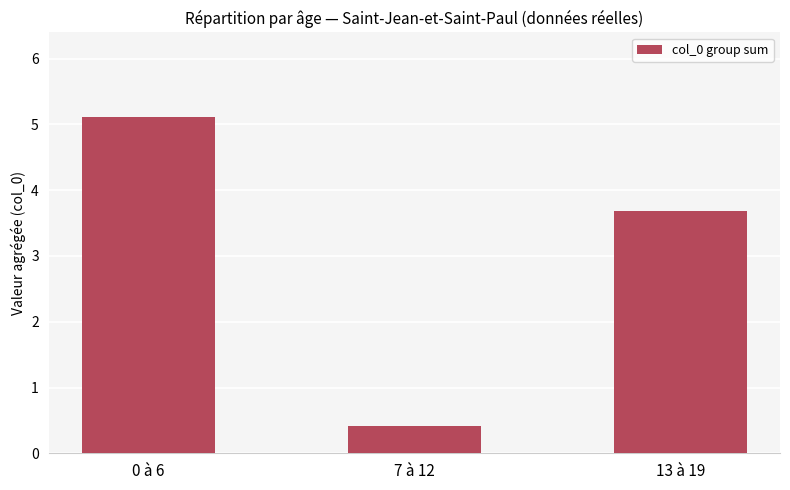

What is the difference between the values at 0 à 6 and 7 à 12?

4.7